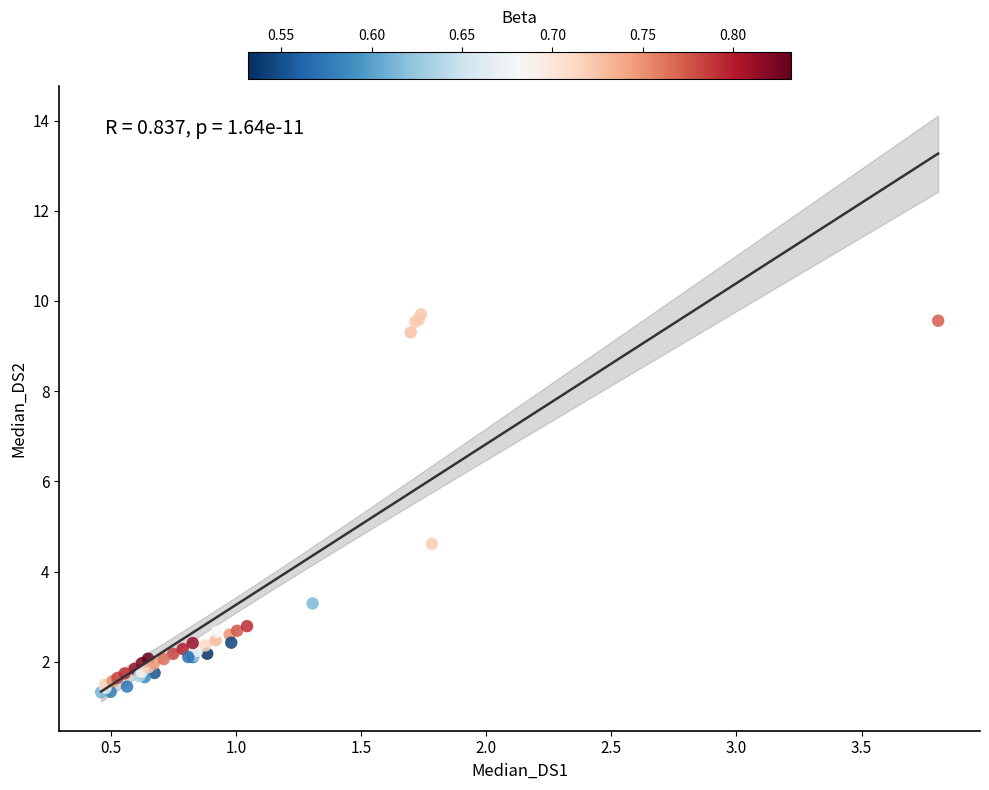

What Y value in the scatter plot is closest to 5?

4.6